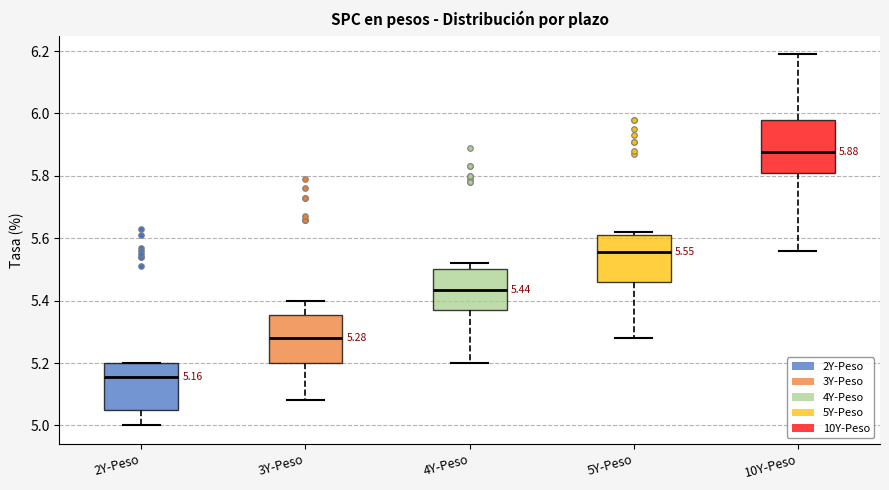

Which box has the lowest median line?

2Y-Peso